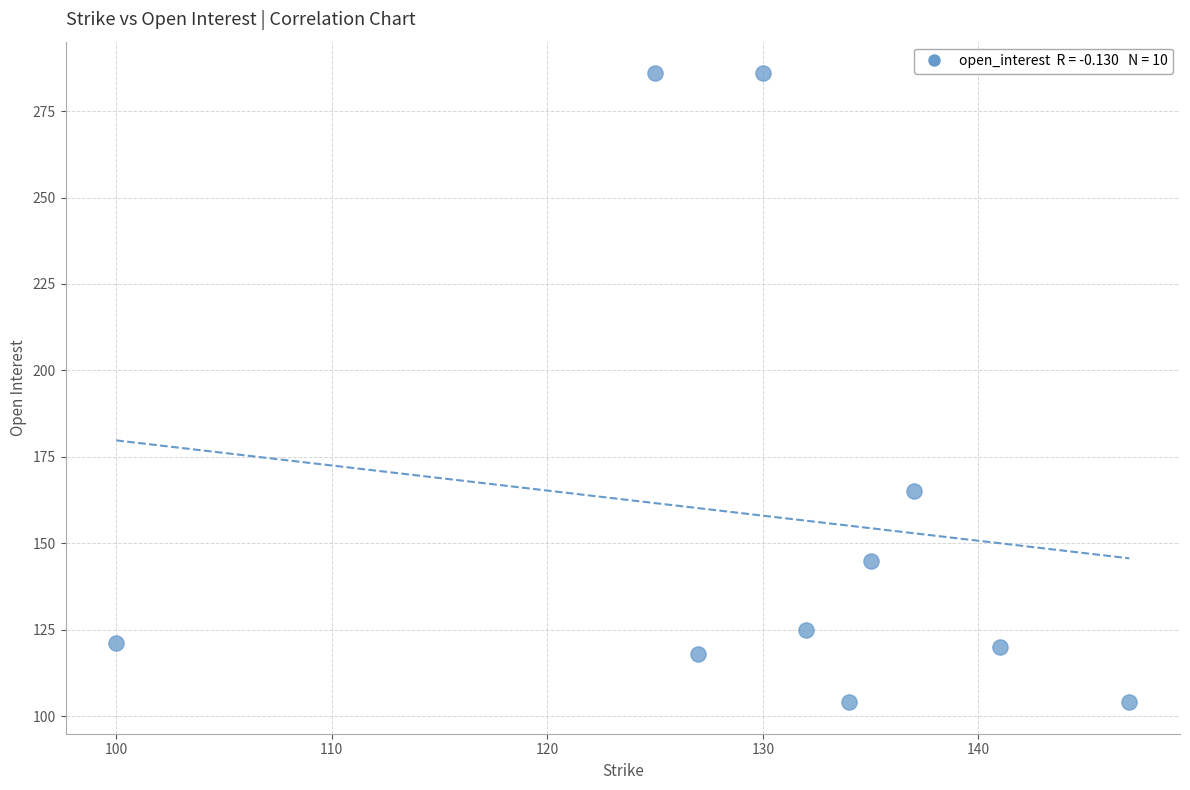

What is the average Y value?

157